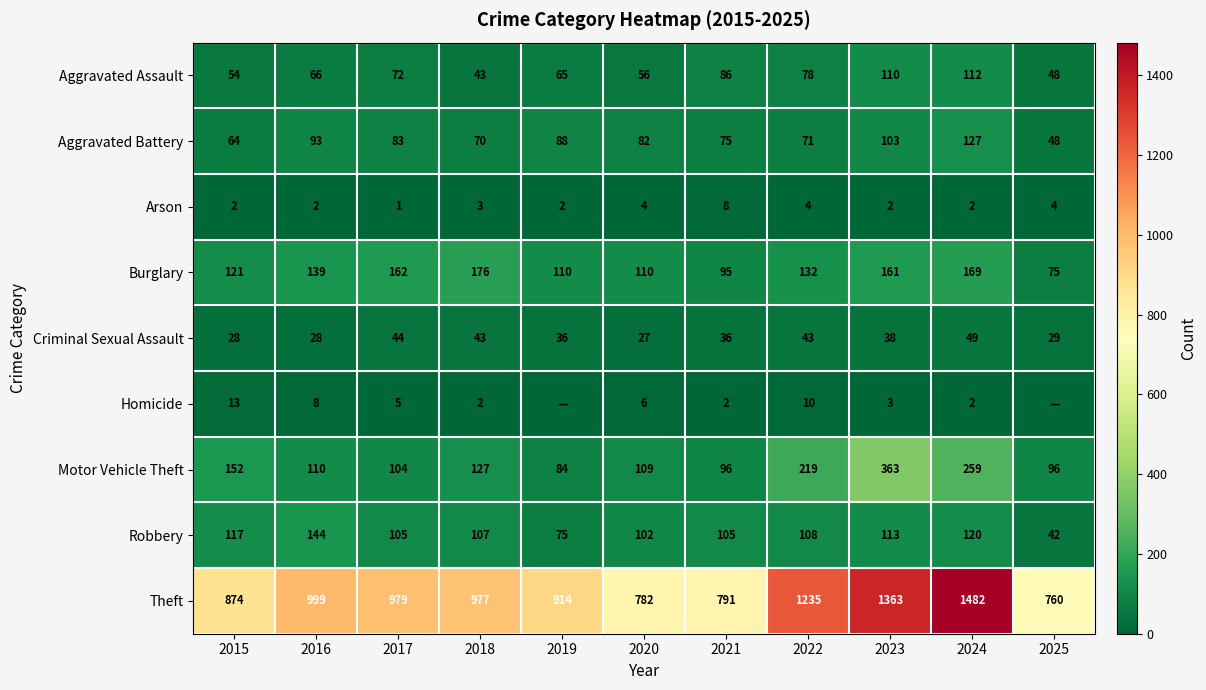

The value of Theft at 2019 is 914. True or false?

True